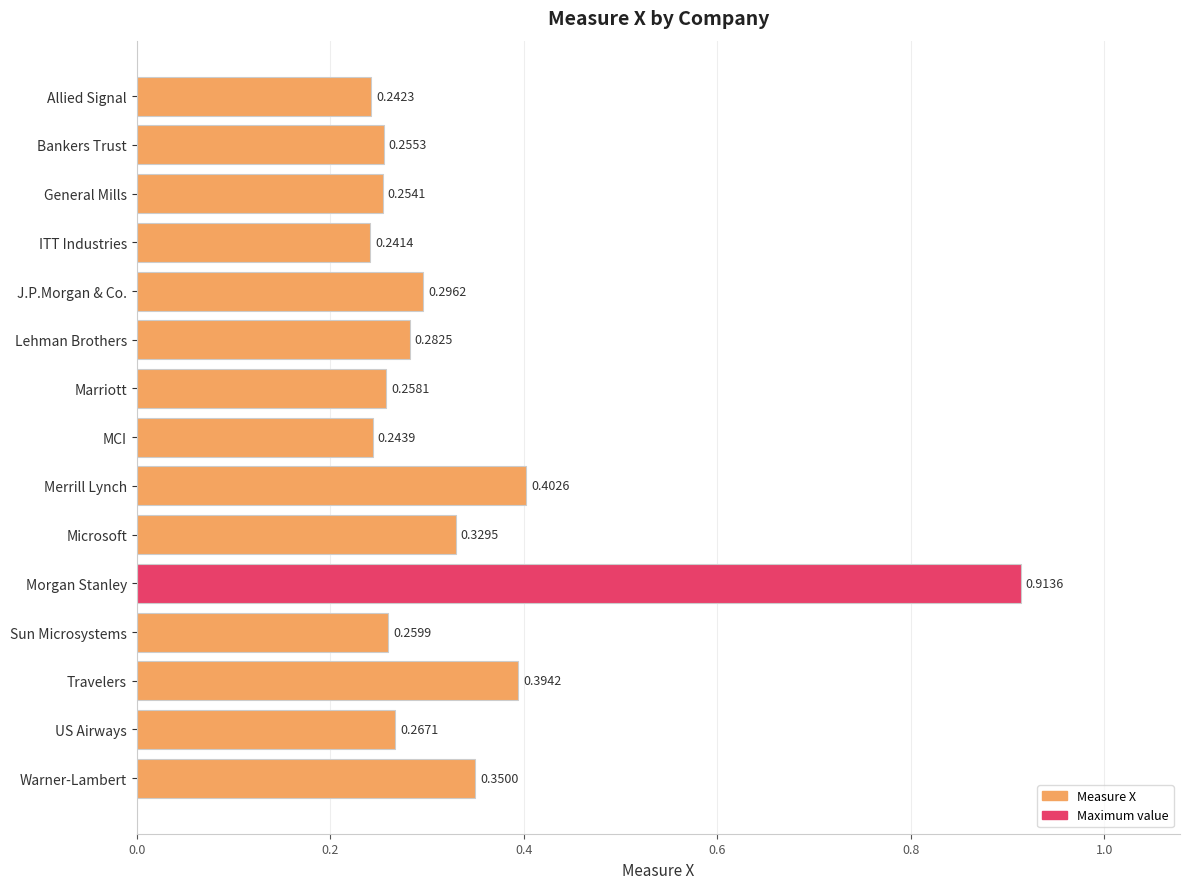

Where is the data nearest to the value 0?

ITT Industries